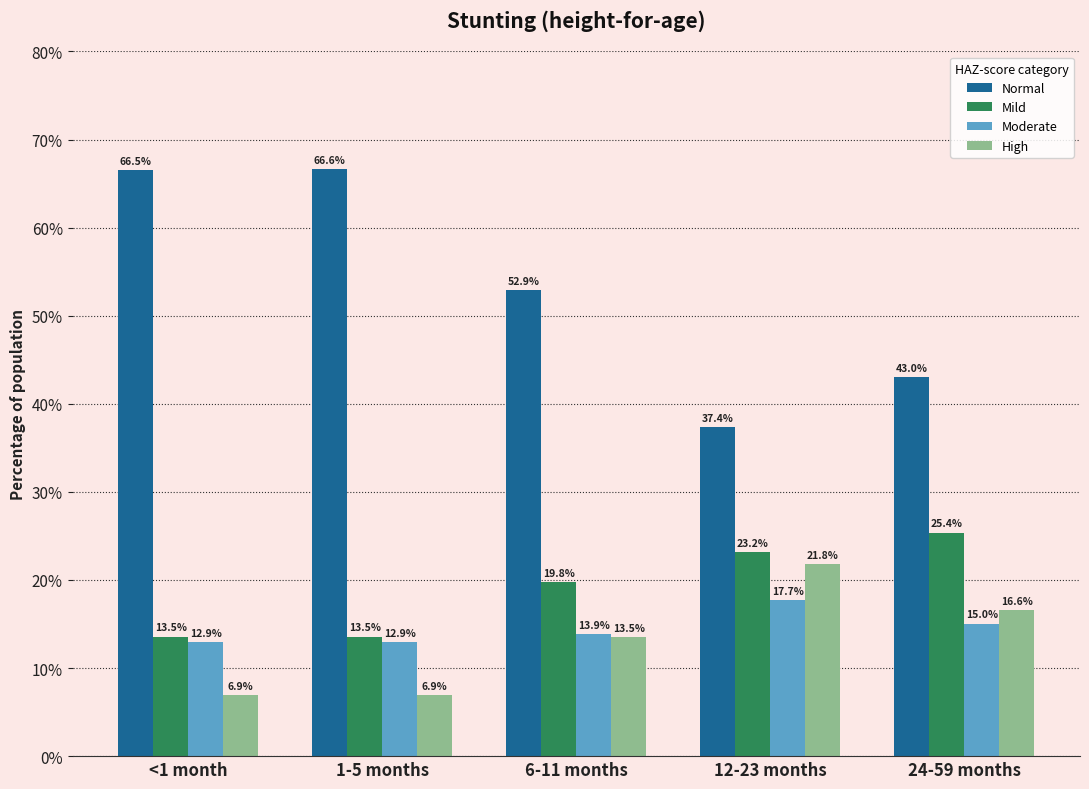

What is the difference between the highest and lowest values at 6-11 months?

39.4